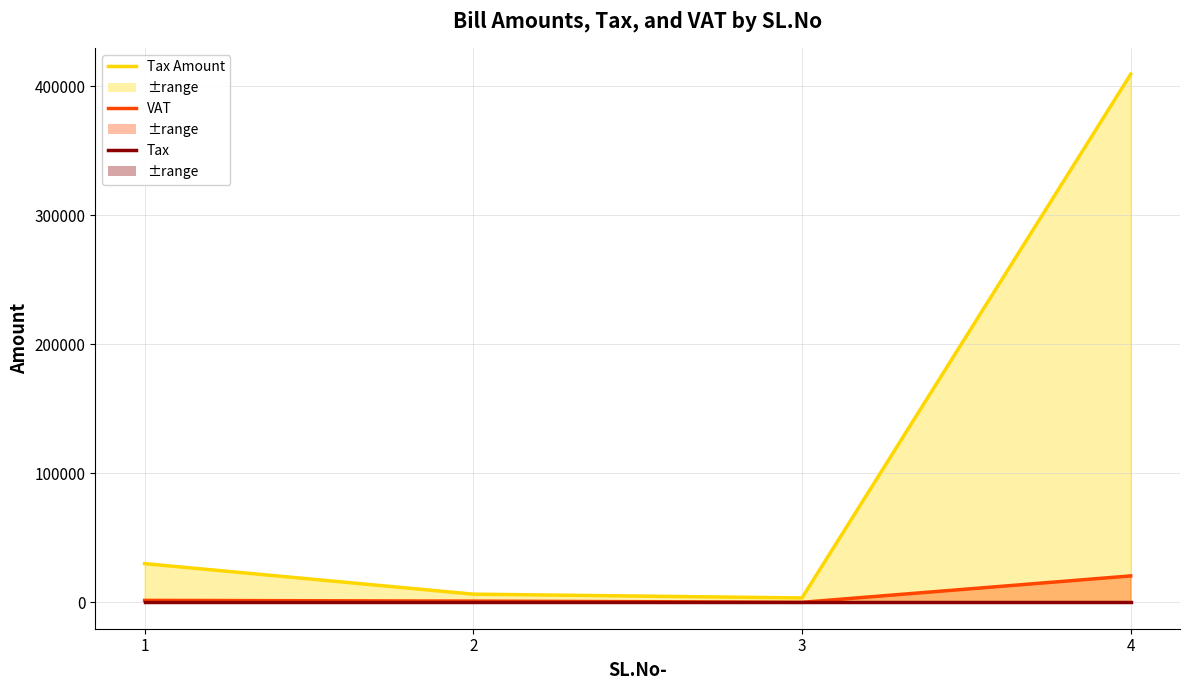

How many lines are shown in the chart?

3